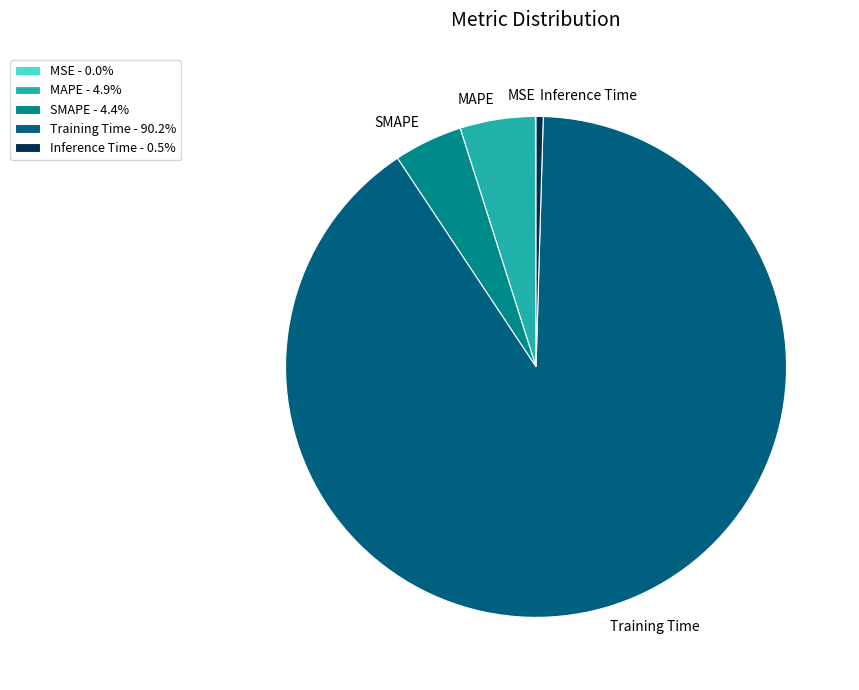

Which has a higher value, SMAPE or Training Time?

Training Time